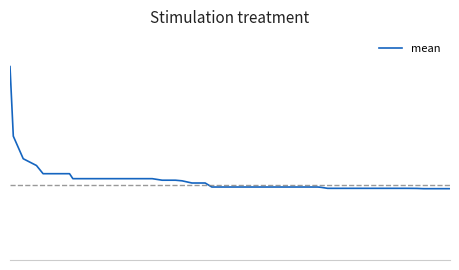

What is the value of the 32nd point from the left?

1.4